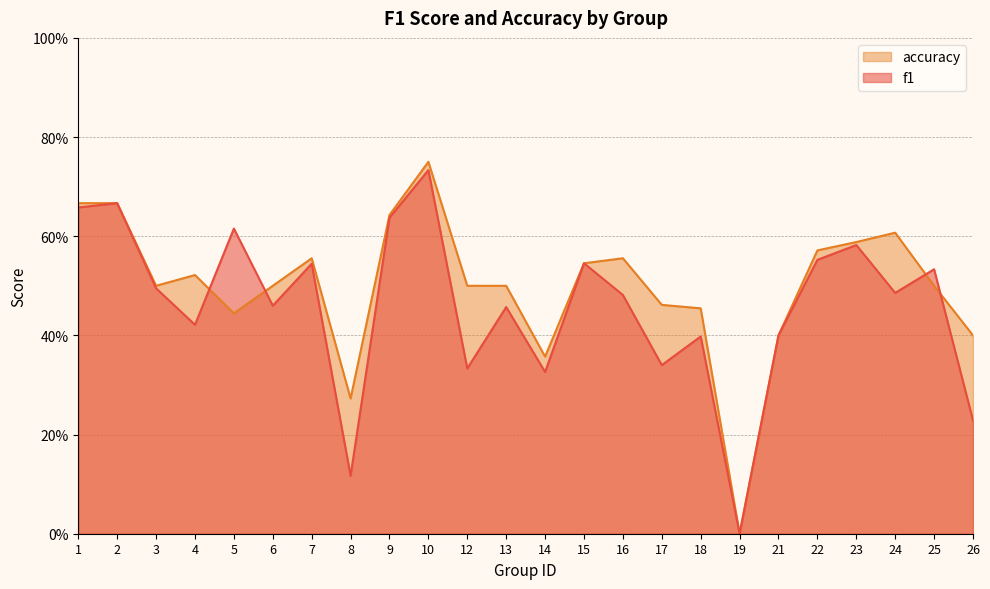

Where is accuracy nearest to the value 0?

19